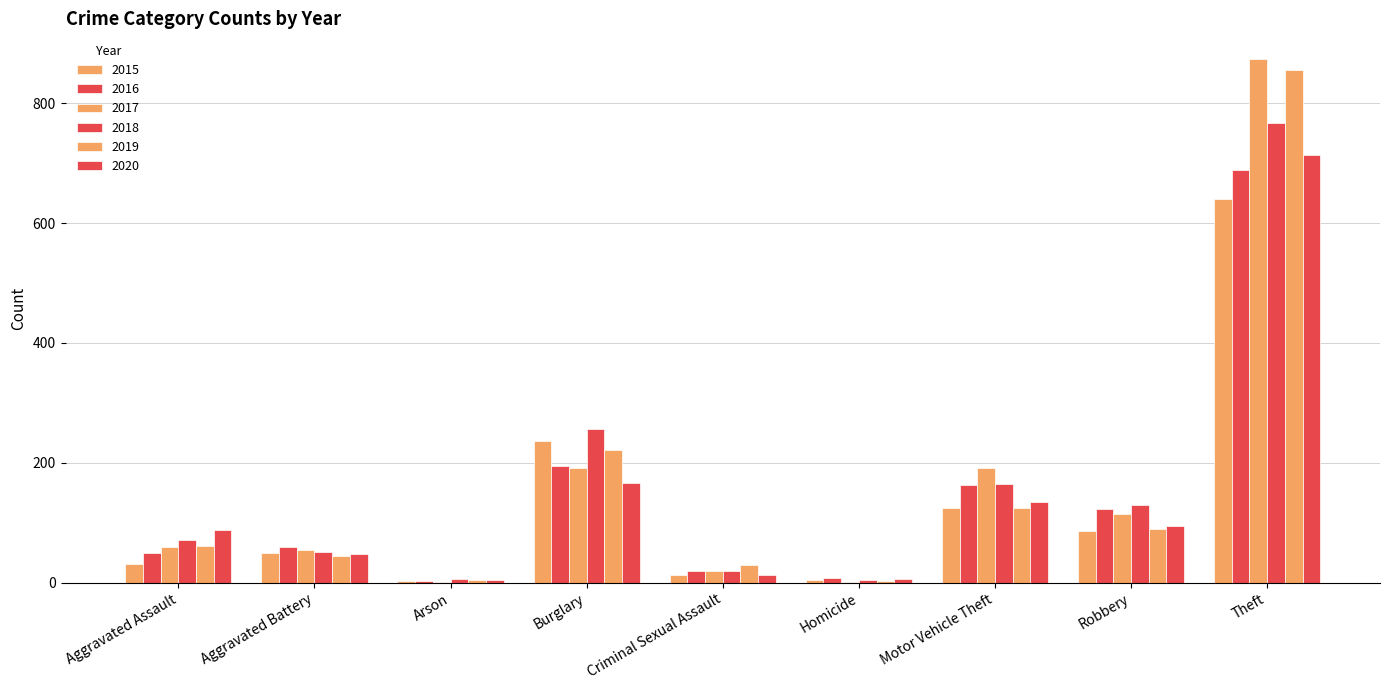

Rank the series by their maximum value, from lowest to highest.

2015, 2016, 2020, 2018, 2019, 2017